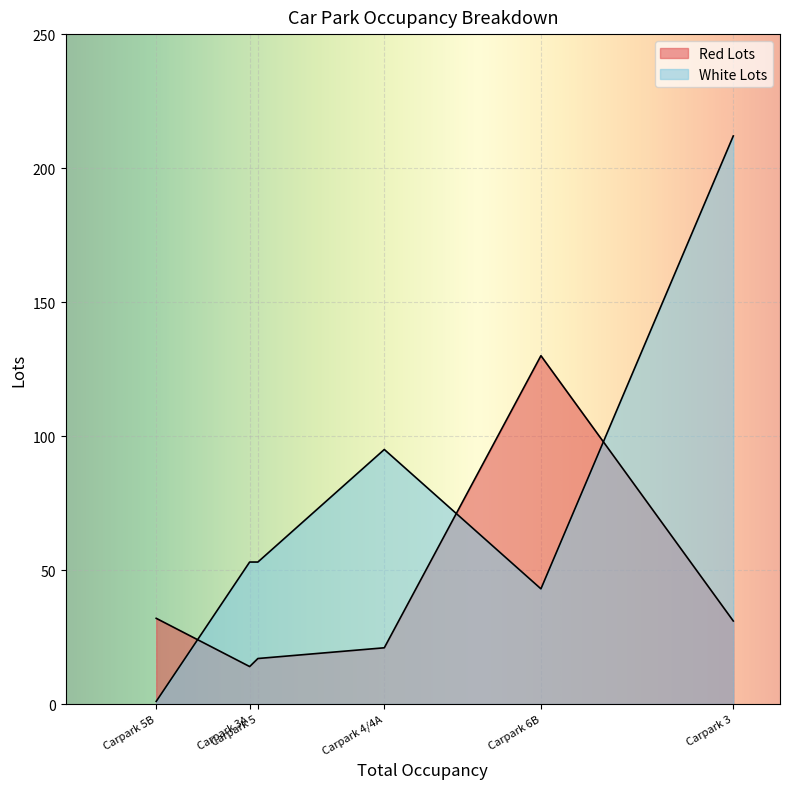

Which has a higher value, Carpark 3 or Carpark 5B?

Carpark 5B